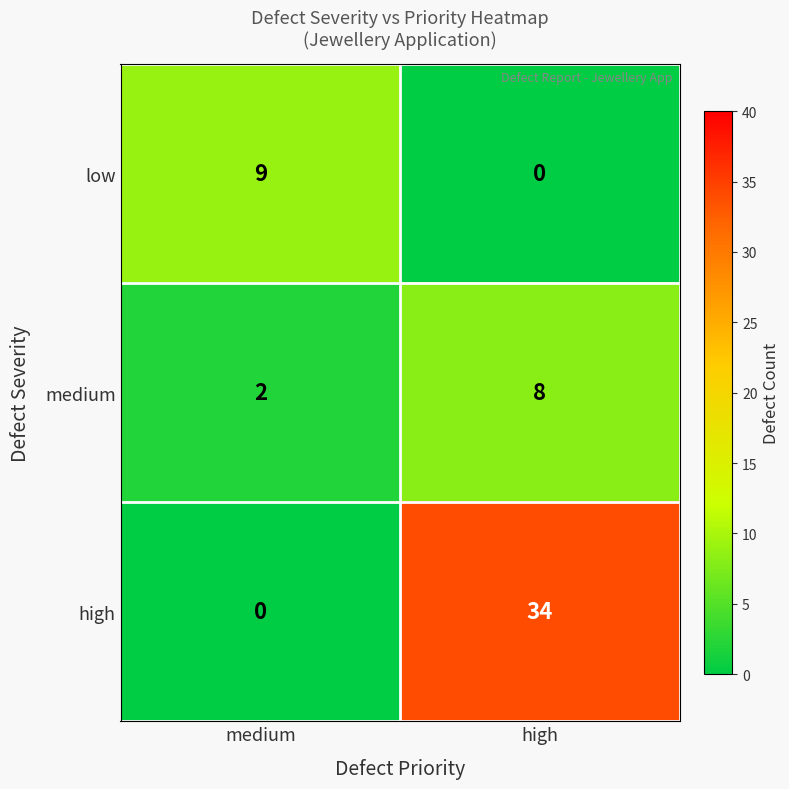

At which label is low closest to 4?

high